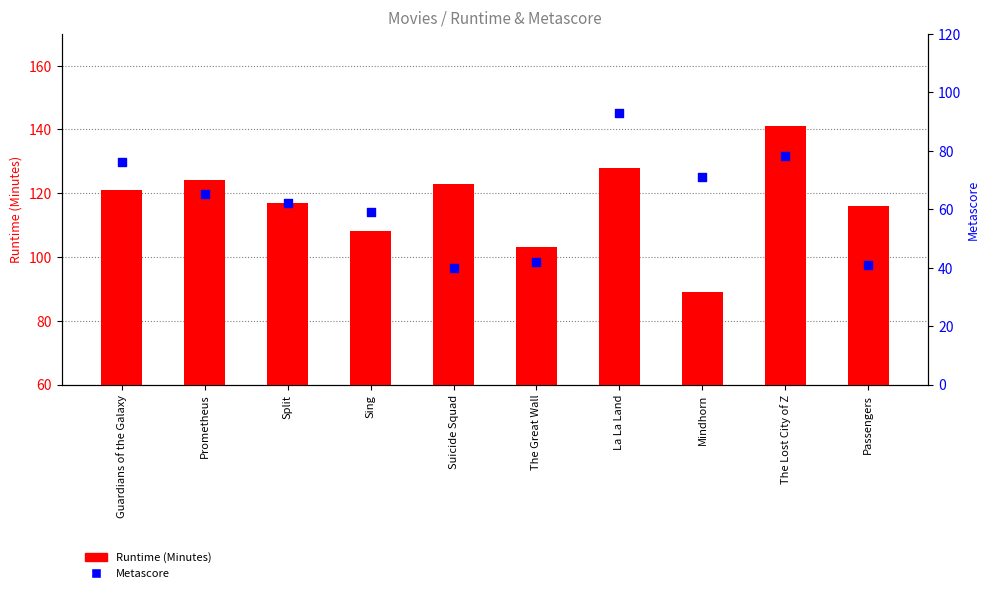

What is the total value across all series at Split?

179